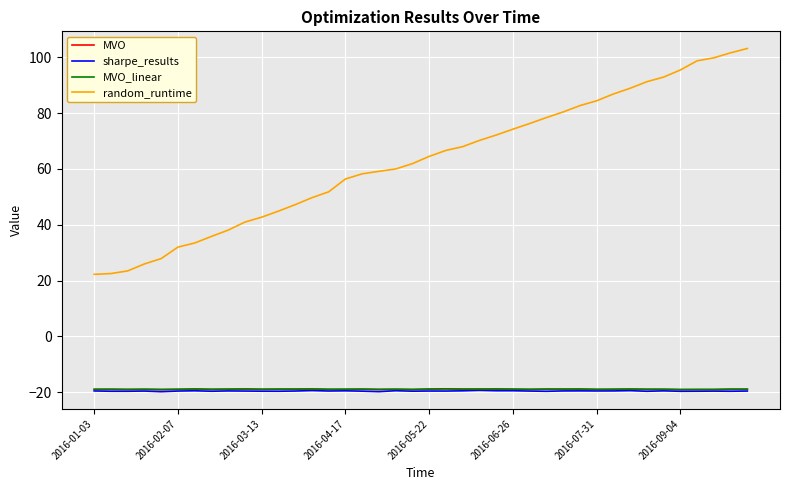

True or false: MVO_linear and sharpe_results intersect in this chart.

False